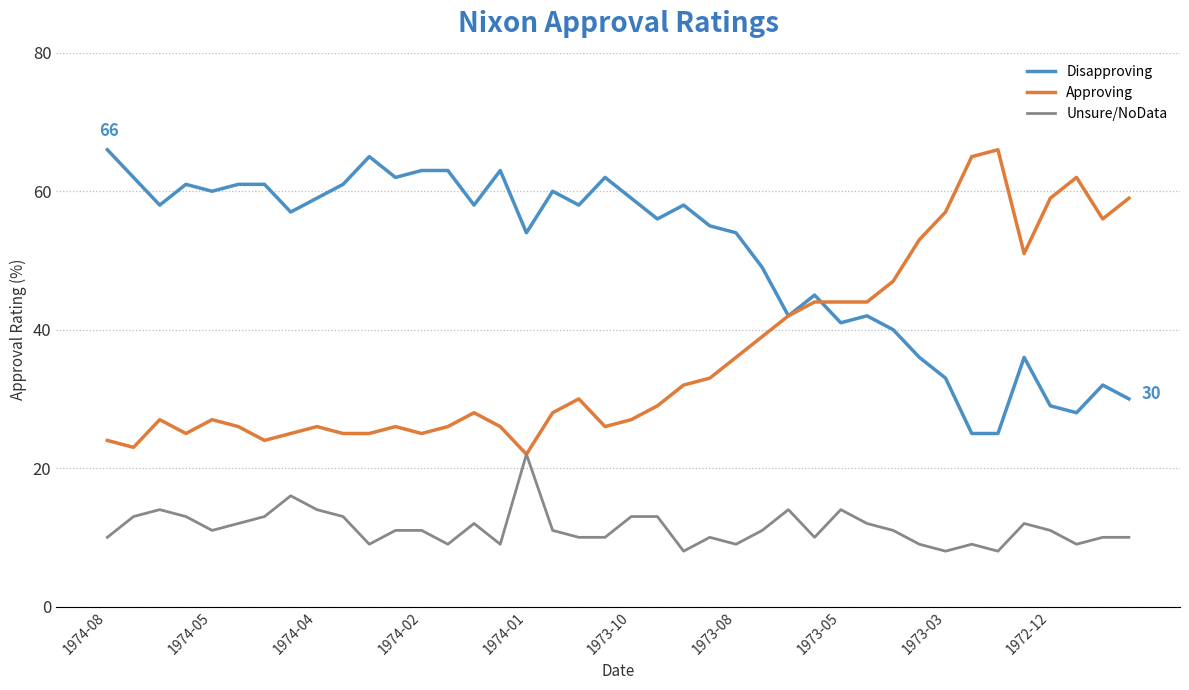

What is the lowest value of the Disapproving series?

25